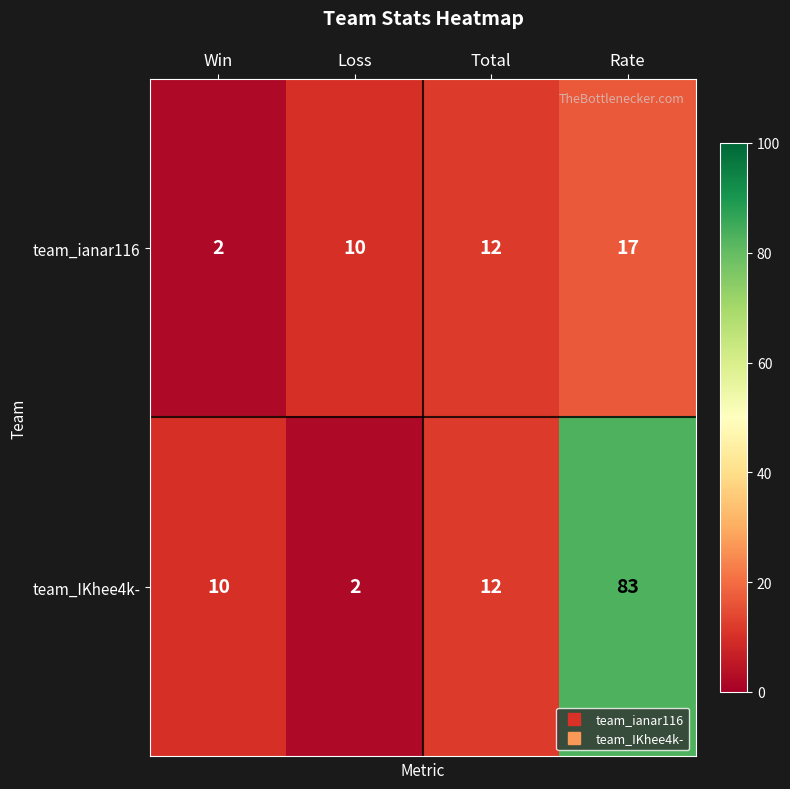

The value of team_ianar116 at Rate is 17. True or false?

True